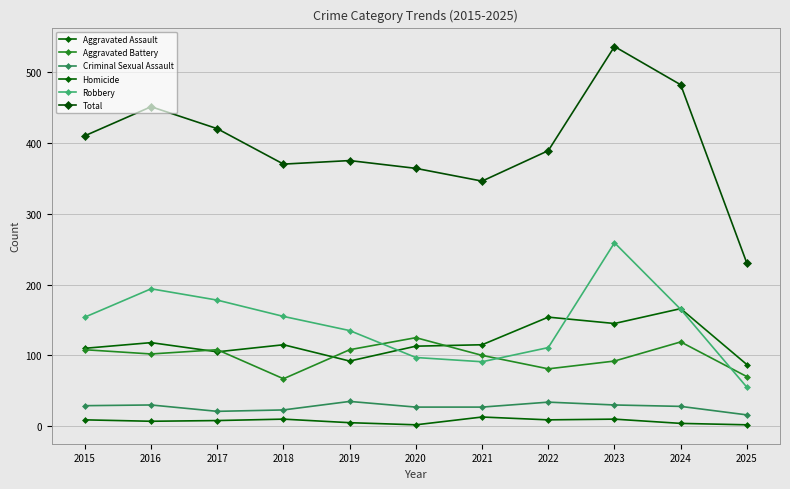

How many distinct data groups are displayed?

6